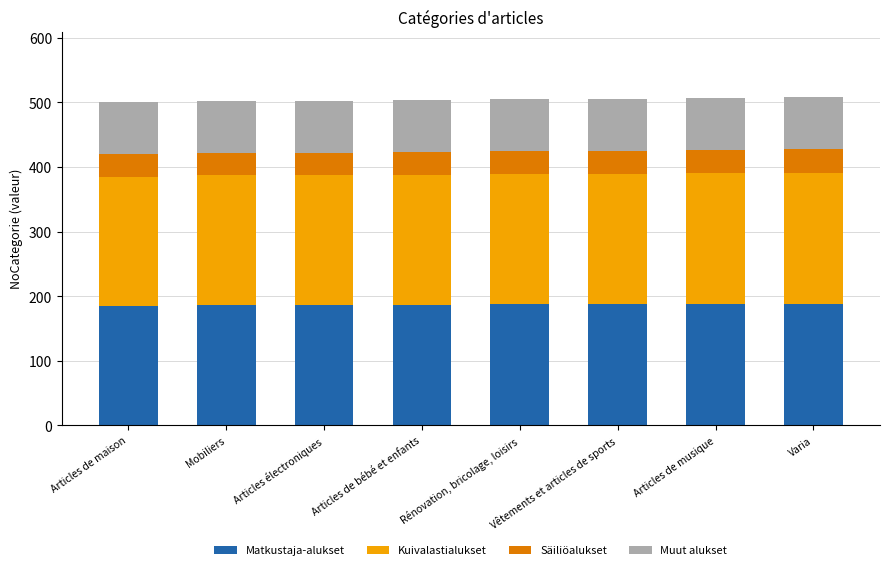

How many data points in Matkustaja-alukset are less than 187?

4